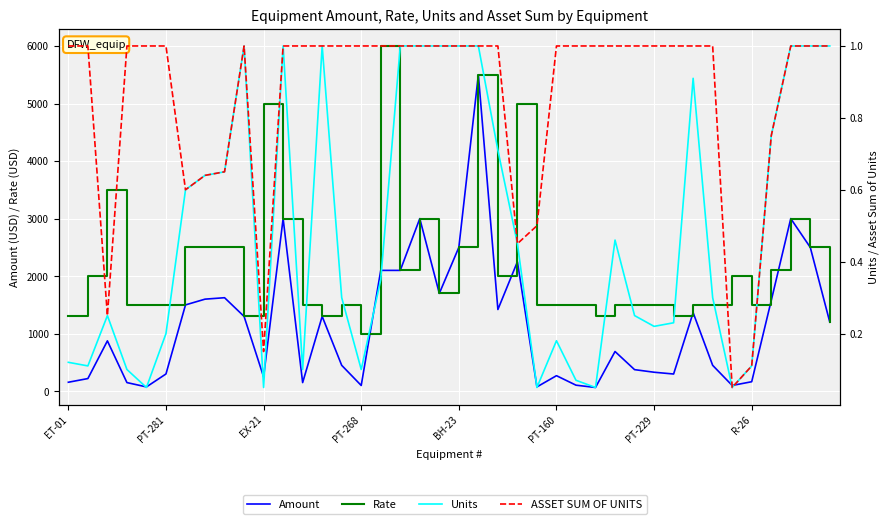

In Units, how many points are lower than both neighbors (excluding endpoints)?

9